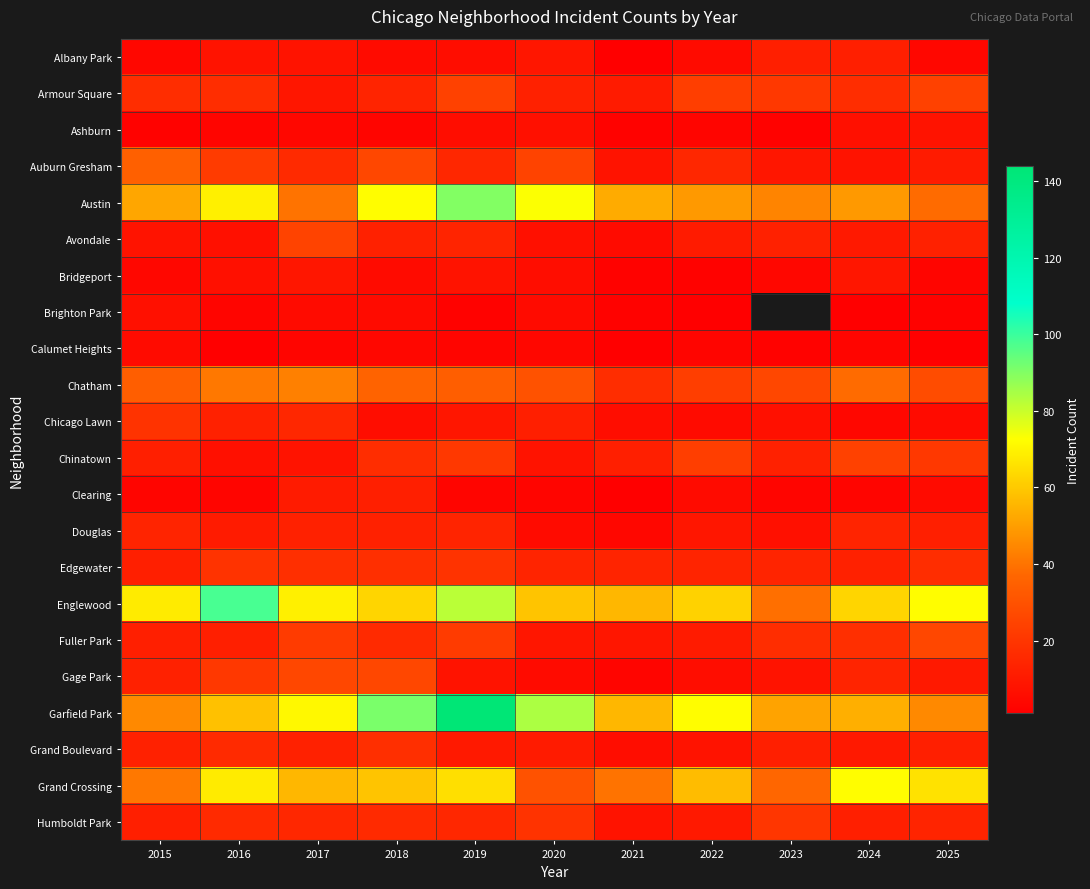

Which has a higher value, 2019 or 2018?

2019